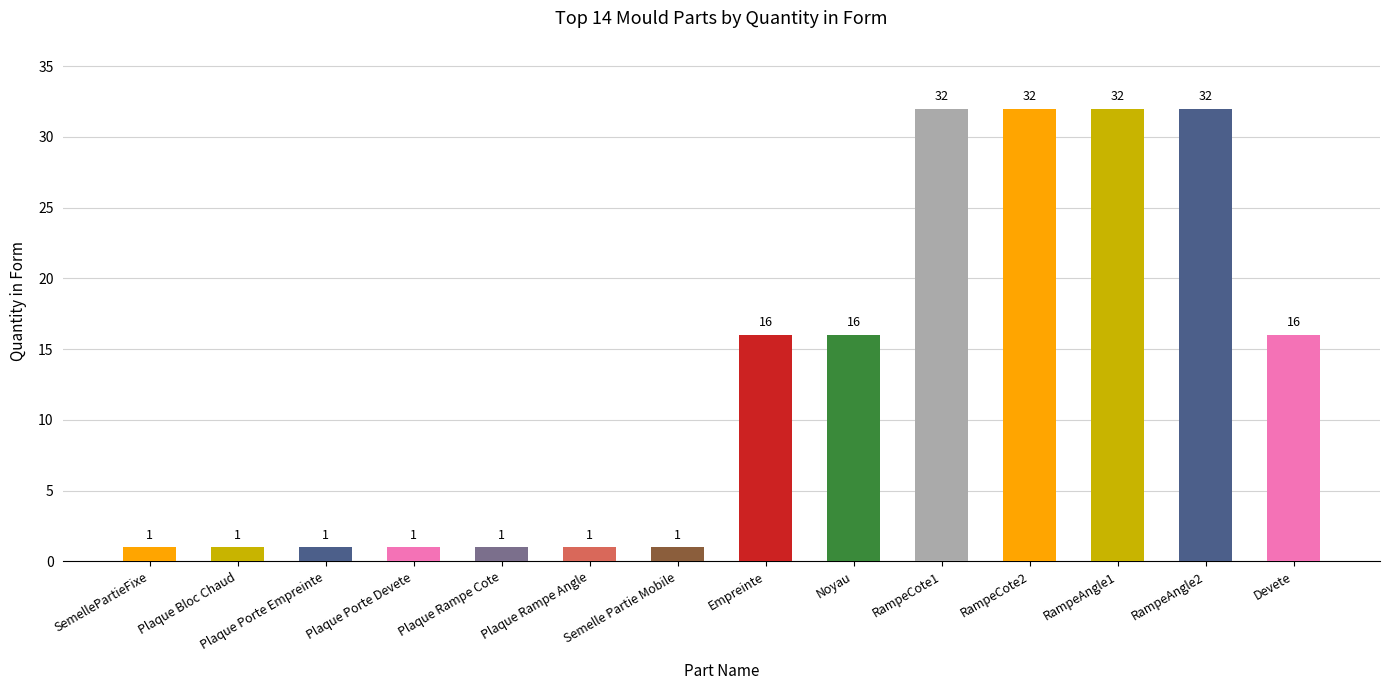

The chart shows a value of 32 at RampeCote1. True or false?

True